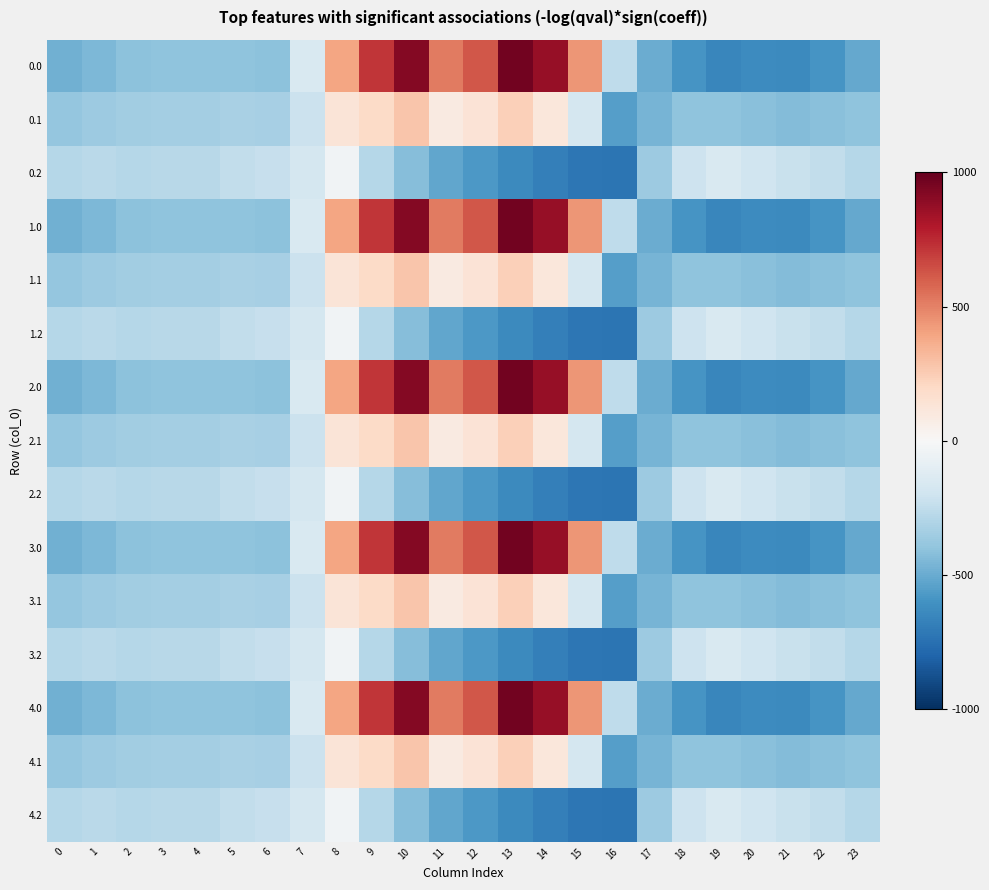

Between 14 and 4, which is larger?

14